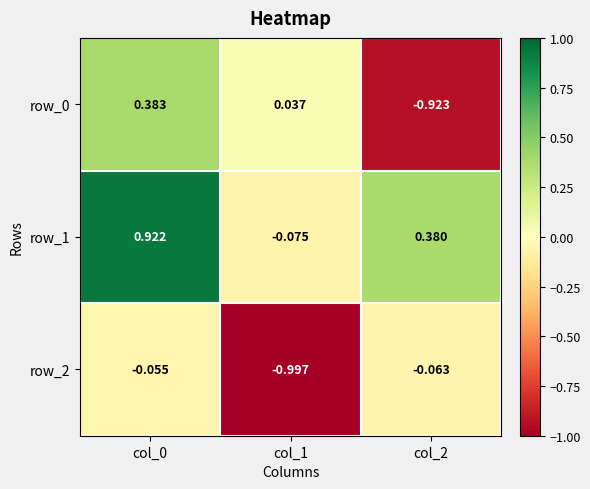

What is the difference between the row_0 values at col_1 and col_2?

1.0